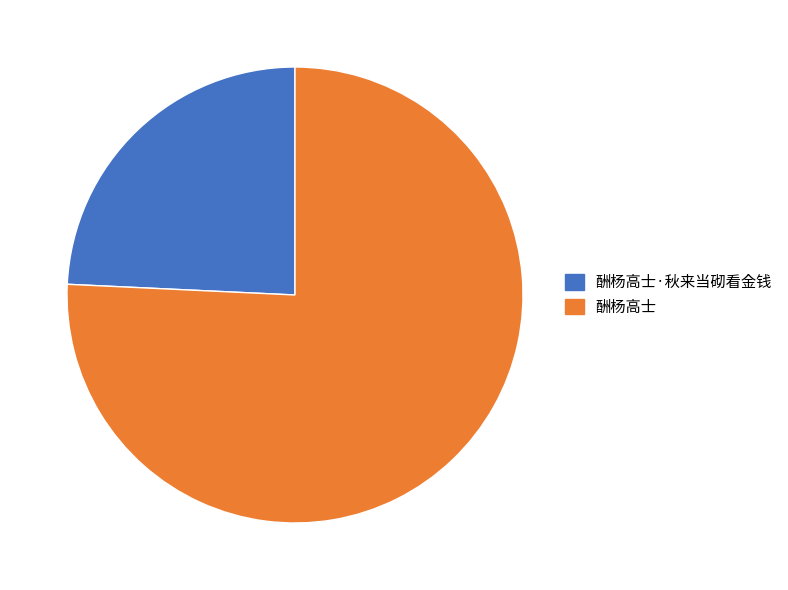

Do 酬杨高士 and 酬杨高士·秋来当砌看金钱 together represent more than half of the pie?

Yes